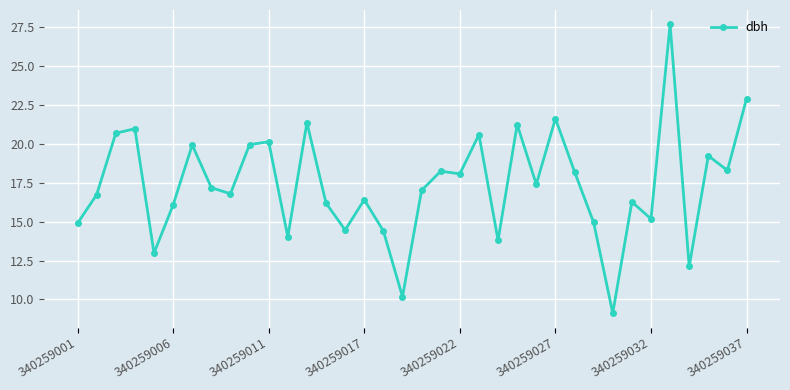

What is the minimum value shown in the chart?

9.1